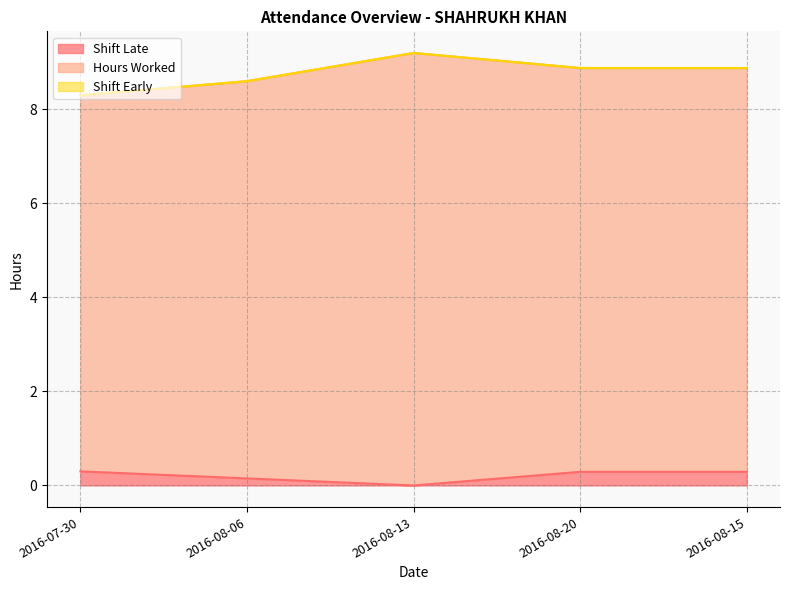

Where is the first local maximum for Hours Worked?

2016-08-13